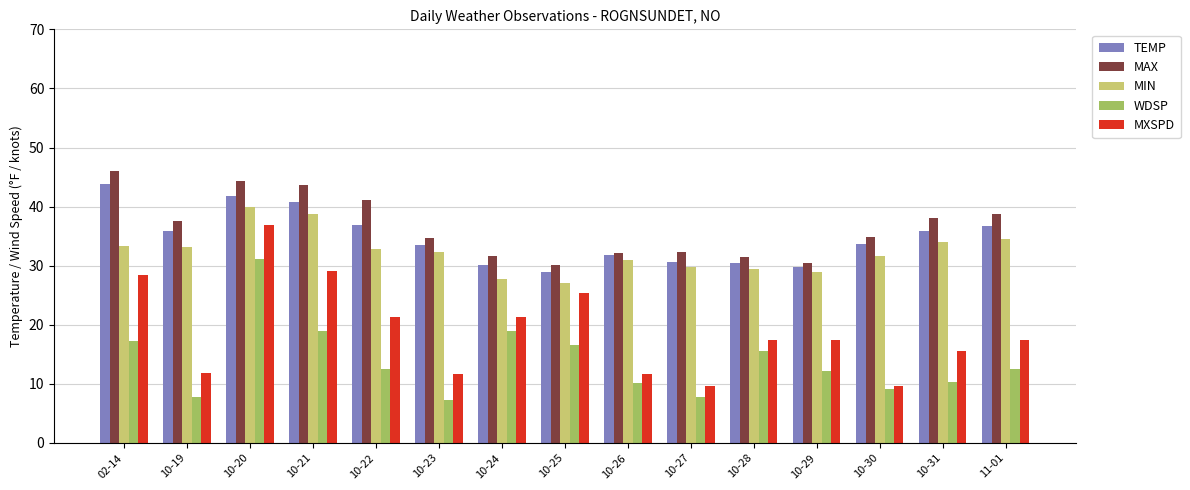

What is the difference between the second highest and minimum values in the WDSP series?

11.6